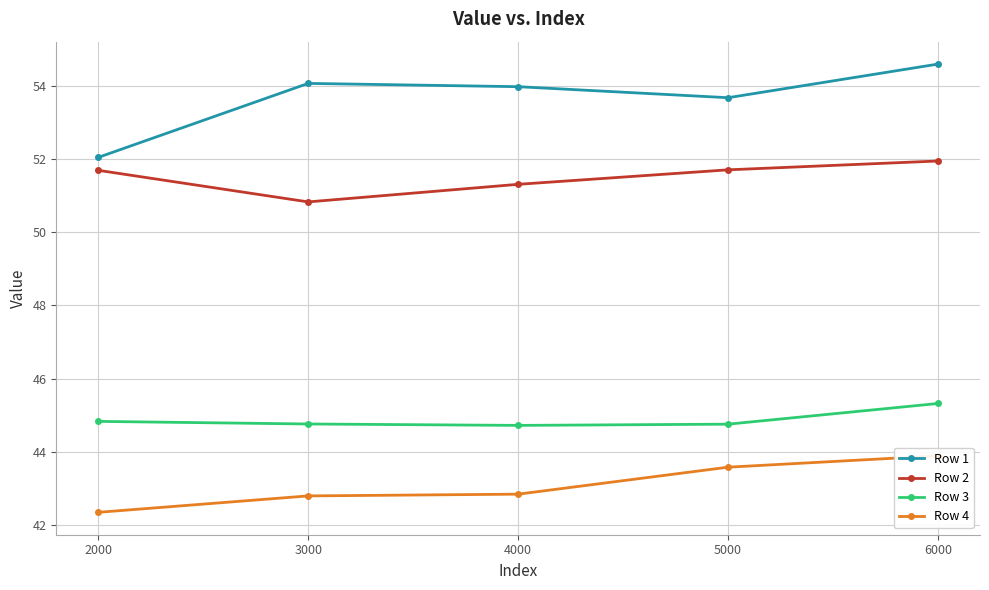

How many data points does each series have?

5